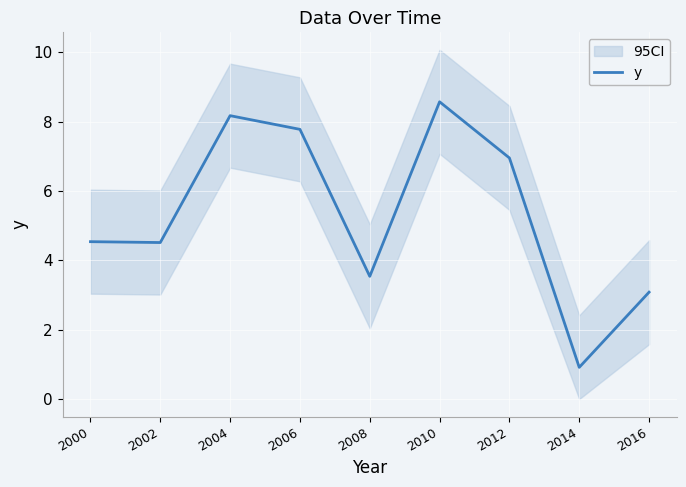

At which category does the data reach its first local peak?

2004